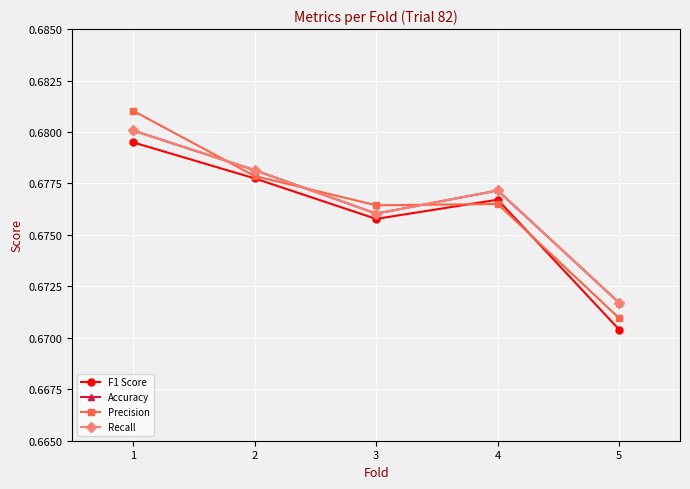

Is this an area chart (filled region under the line)?

No